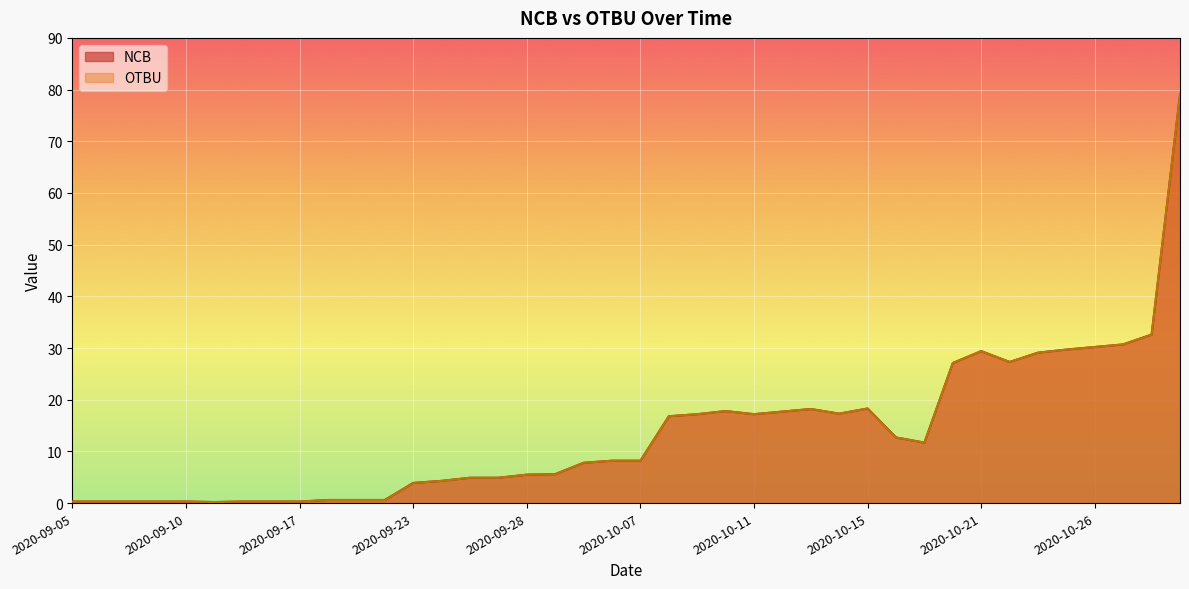

What is the minimum value for NCB?

0.2